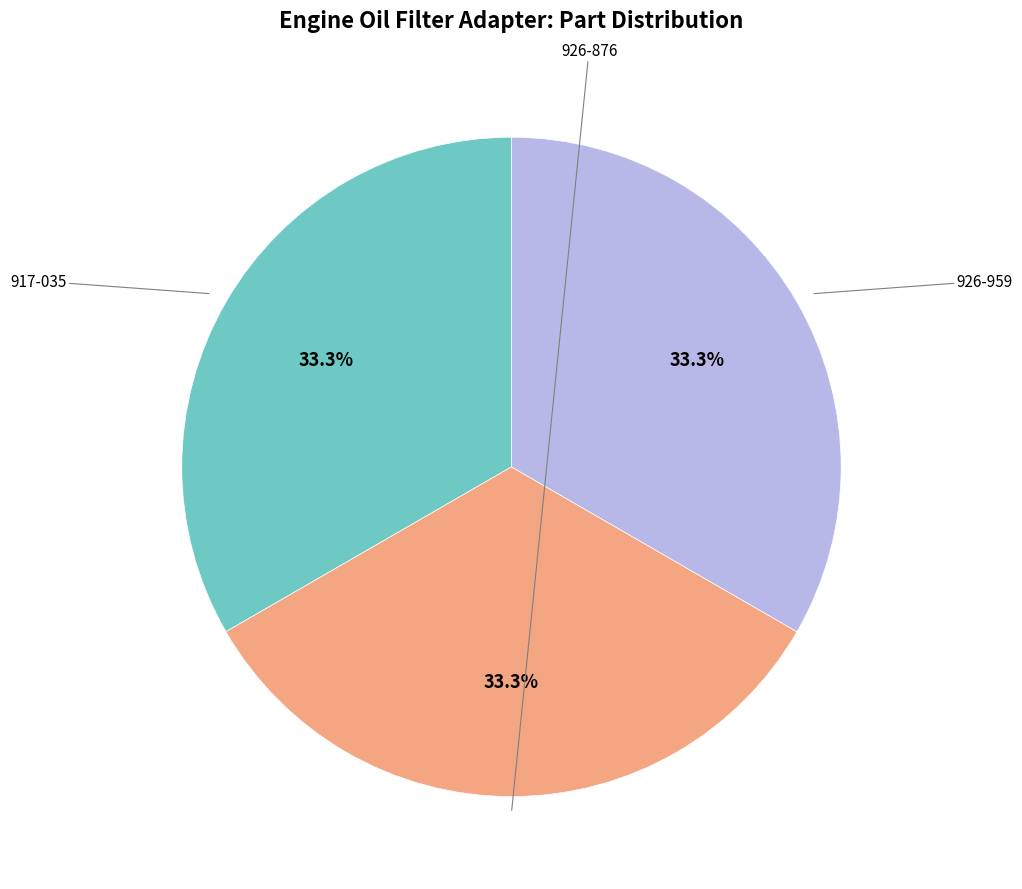

Is there a majority slice in this chart?

No